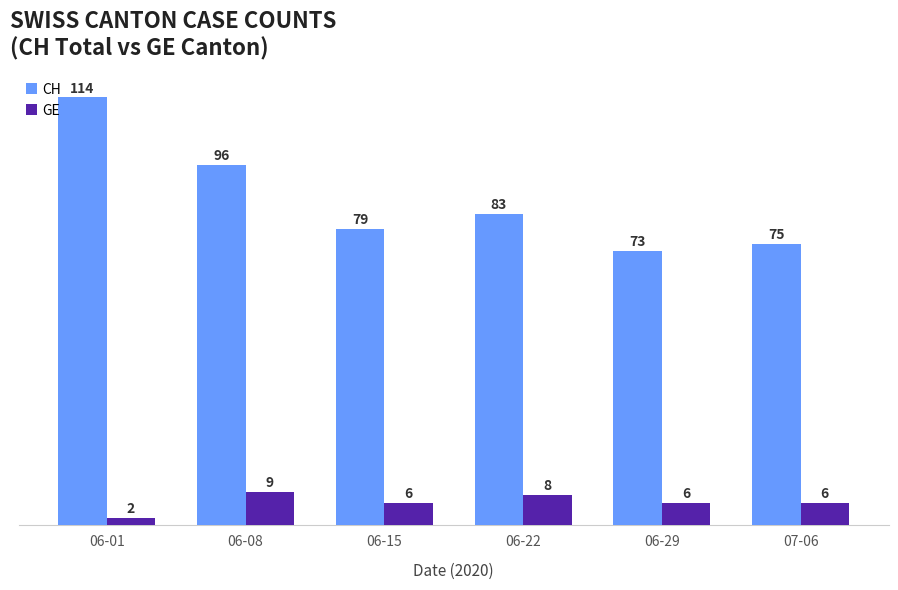

Between 06-22 and 06-29, which series saw the biggest shift?

CH